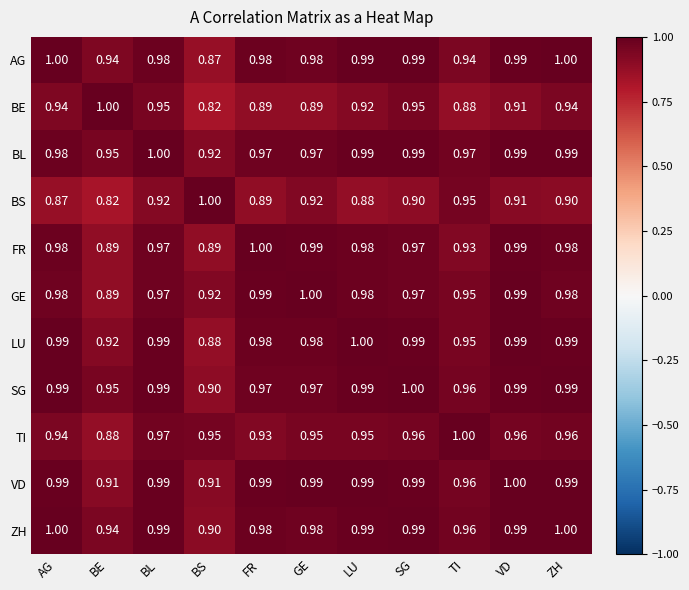

At which label is BS closest to 0?

BE